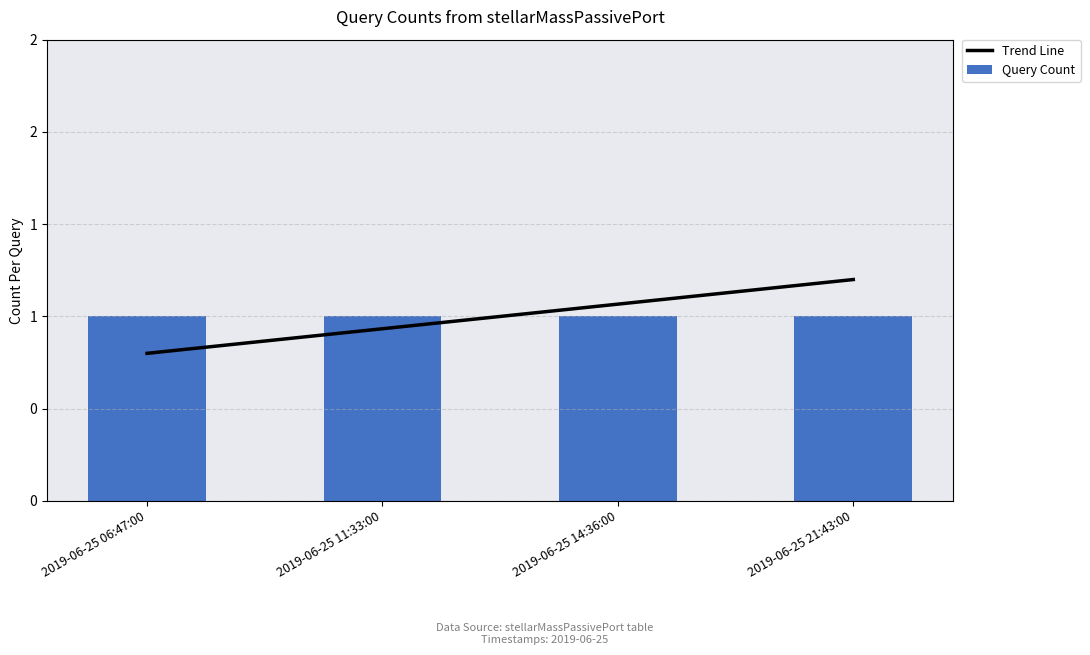

What is the difference between the second highest and second lowest values in the Trend Line series?

0.1